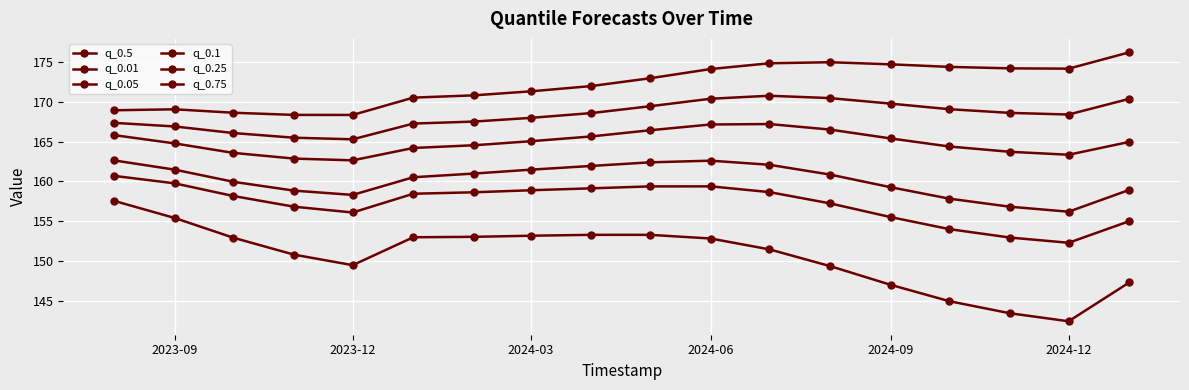

How many data points in q_0.01 are above 152?

9